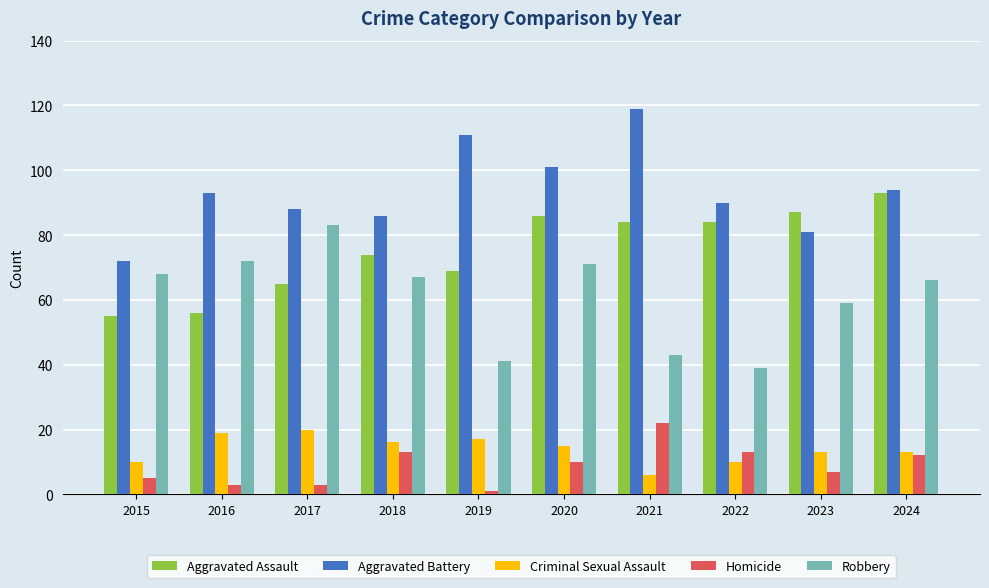

How many groups of bars are there?

10